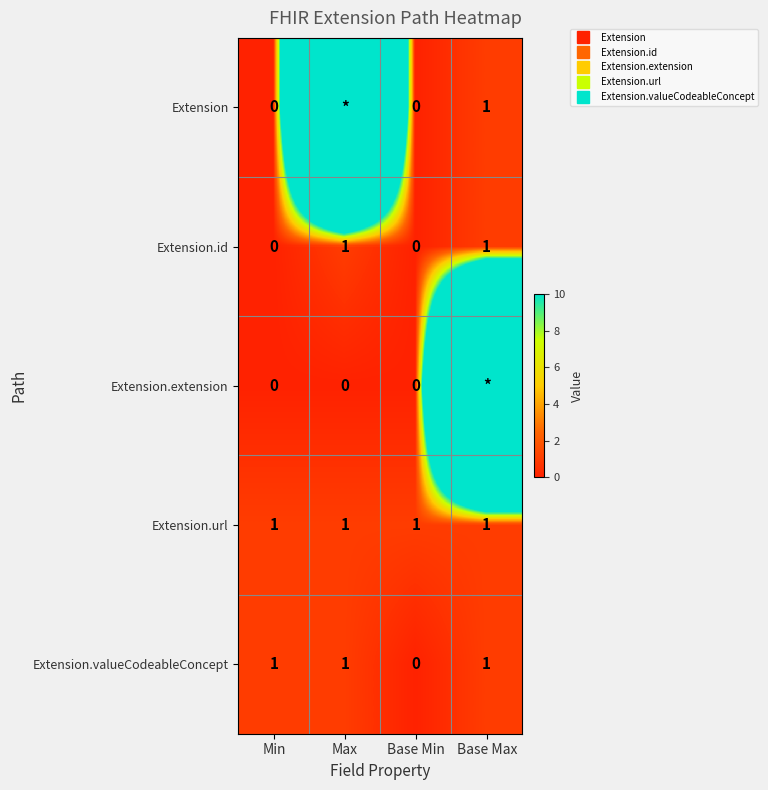

The Extension.valueCodeableConcept series shows 0 at Base Min. True or false?

False